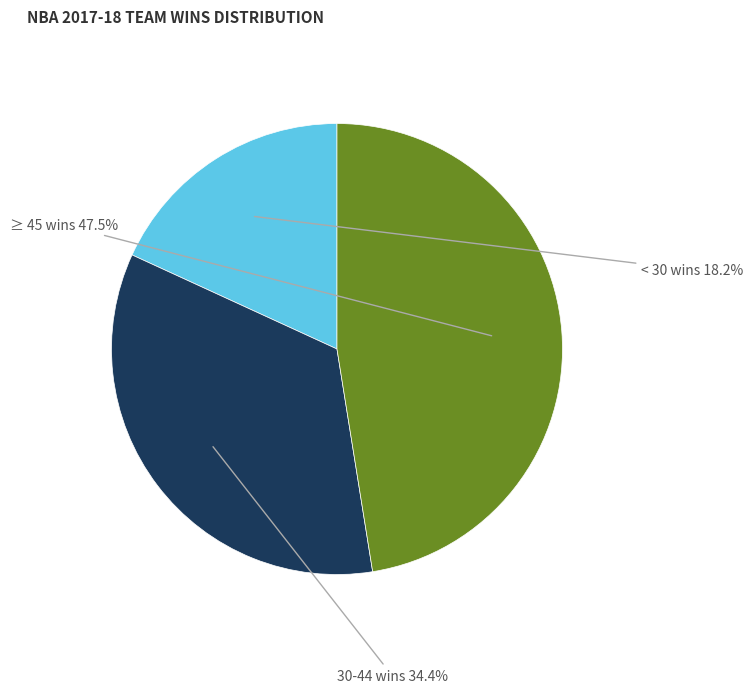

To the nearest percent, what is the difference between the largest and smallest slice percentages?

29%